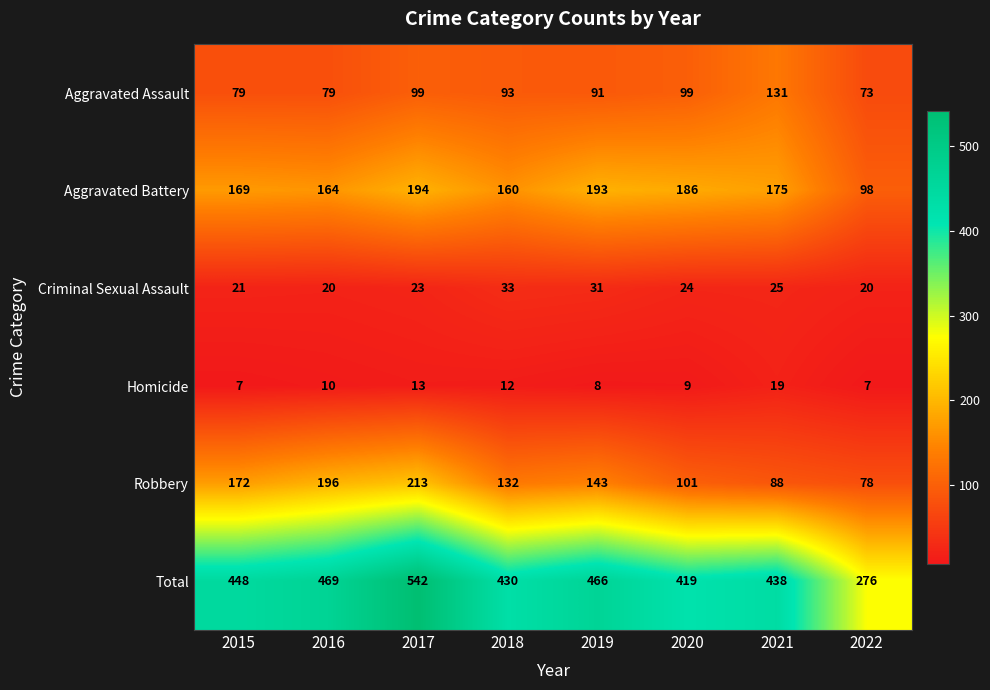

Between 2017 and 2021, which series saw the biggest shift?

Robbery